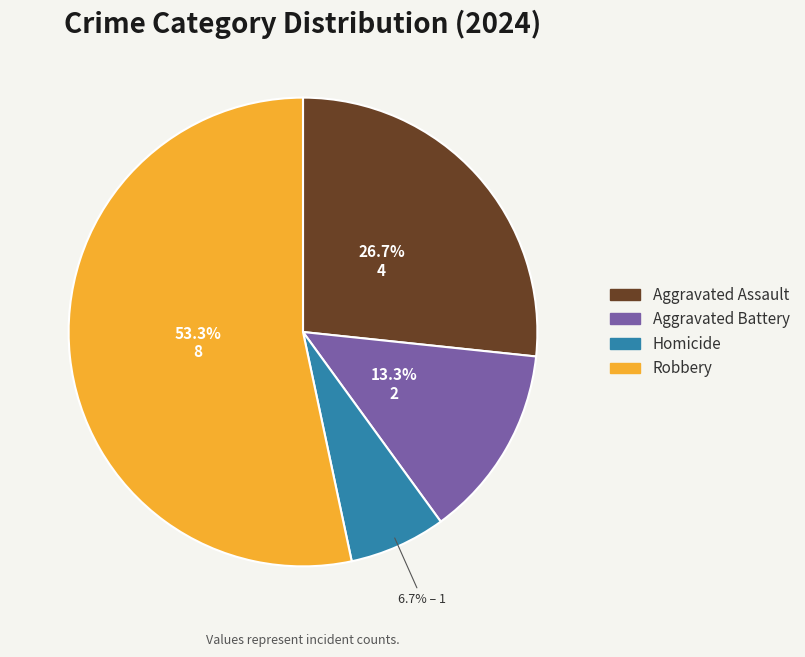

Is the sum of Aggravated Assault and Homicide greater than half?

No